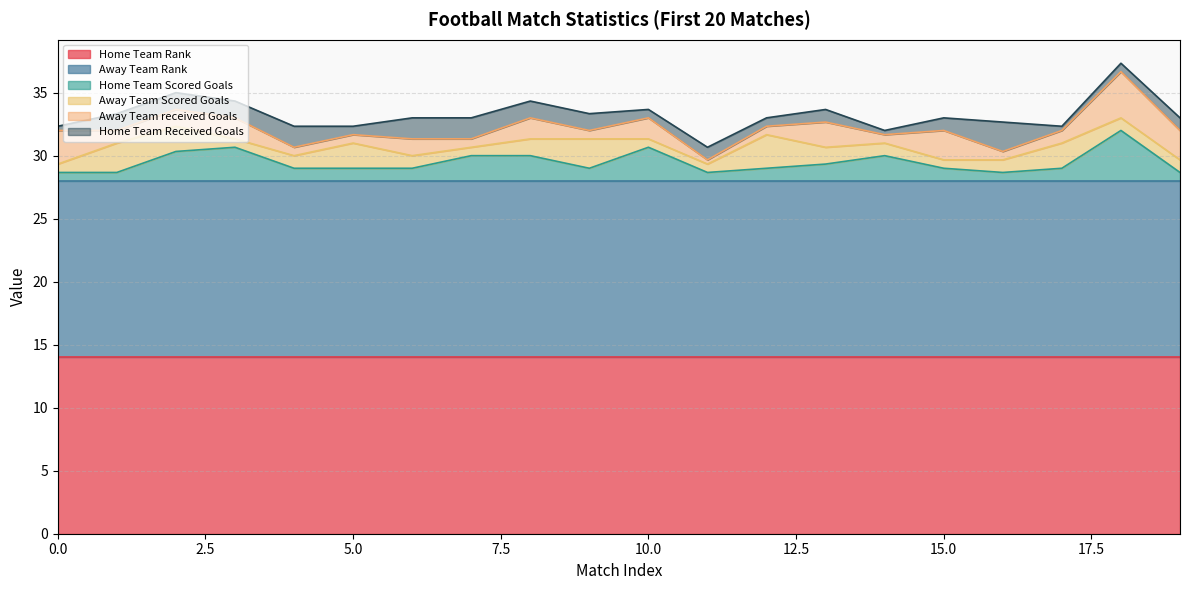

What is the value of the Home Team Rank point at the 8th from the left?

14.0